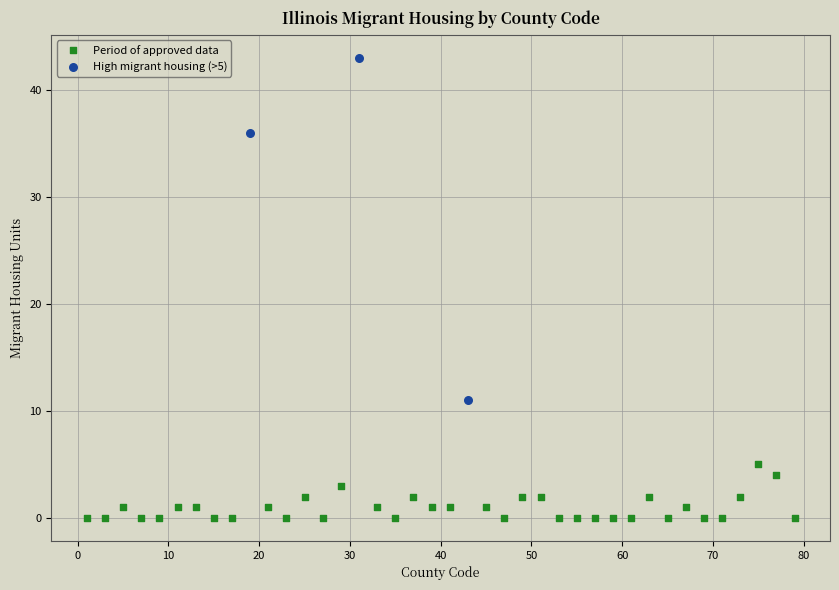

Which series has the largest Y range (max minus min)?

High migrant housing (>5)